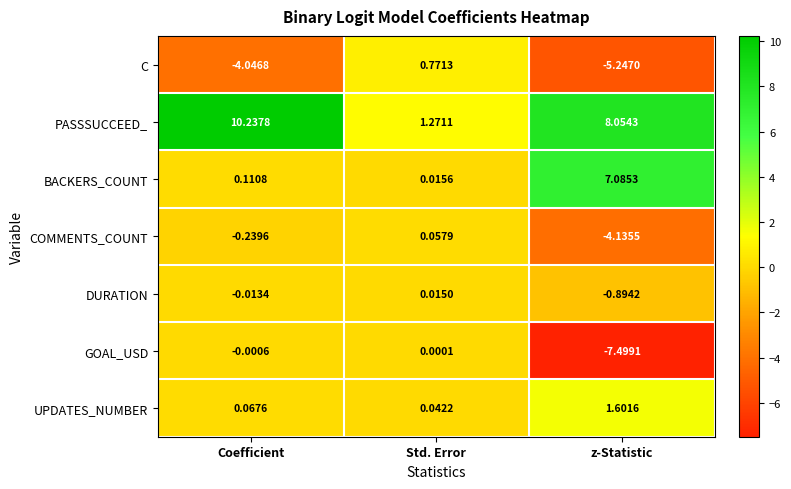

Which label corresponds to the largest value in the chart?

Coefficient